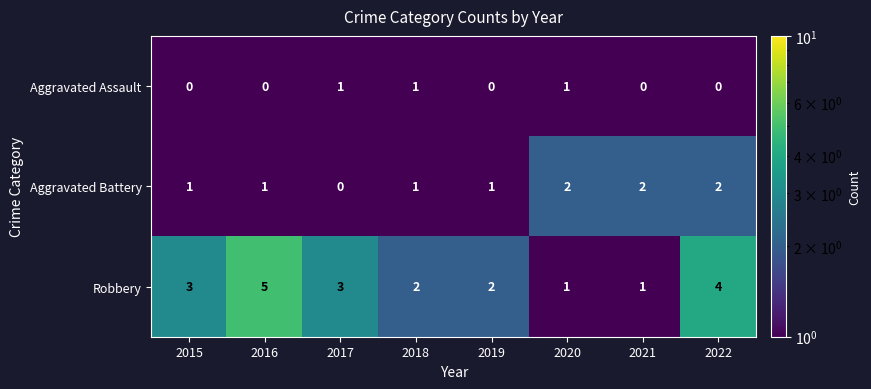

What is the total value across all series at 2022?

6